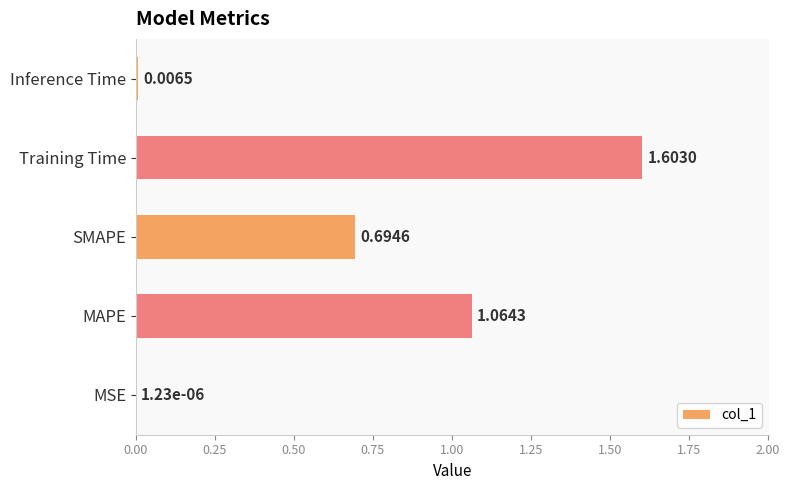

What is the sum of the values at Training Time and MAPE?

2.7